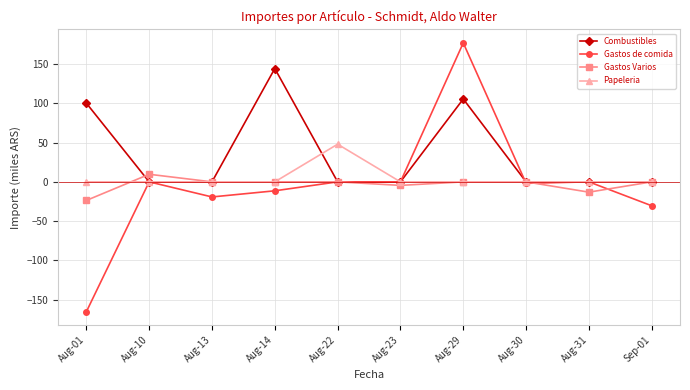

Reading left to right, list all the values displayed in this chart.

Combustibles: Aug-01=100.3	Aug-10=0.0	Aug-13=0.0	Aug-14=144.4	Aug-22=0.0	Aug-23=0.0	Aug-29=105.6	Aug-30=0.0	Aug-31=0.0	Sep-01=0.0
Gastos de comida: Aug-01=-165.6	Aug-10=0.0	Aug-13=-19.2	Aug-14=-11.4	Aug-22=0.0	Aug-23=0.0	Aug-29=177.1	Aug-30=-1.9	Aug-31=0.0	Sep-01=-30.5
Gastos Varios: Aug-01=-23.7	Aug-10=9.7	Aug-13=0.0	Aug-14=0.0	Aug-22=0.0	Aug-23=-4.5	Aug-29=0.0	Aug-30=0.0	Aug-31=-13.1	Sep-01=0.0
Papeleria: Aug-01=0.0	Aug-10=0.0	Aug-13=0.0	Aug-14=0.0	Aug-22=48.0	Aug-23=0.0	Aug-29=0.0	Aug-30=0.0	Aug-31=0.0	Sep-01=0.0